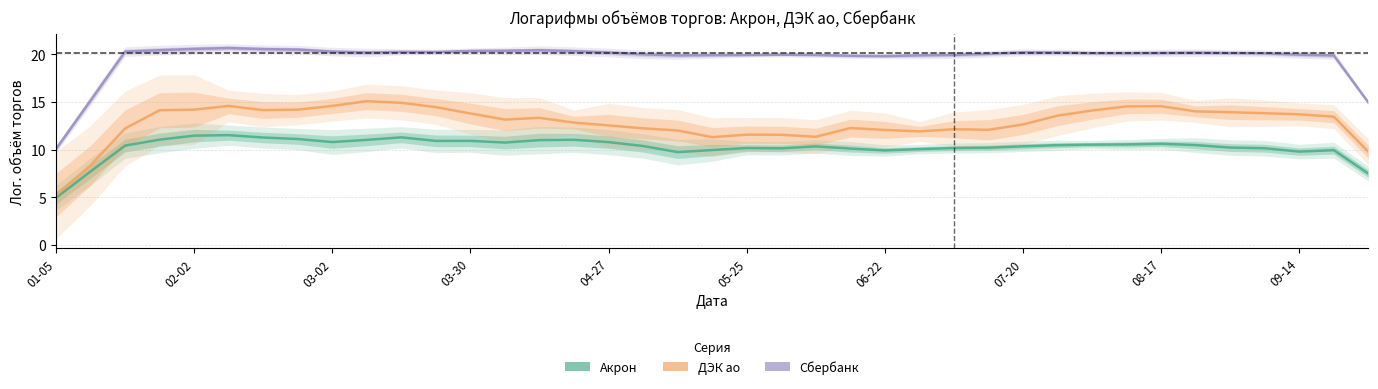

What is the minimum value shown in the chart?

5.0